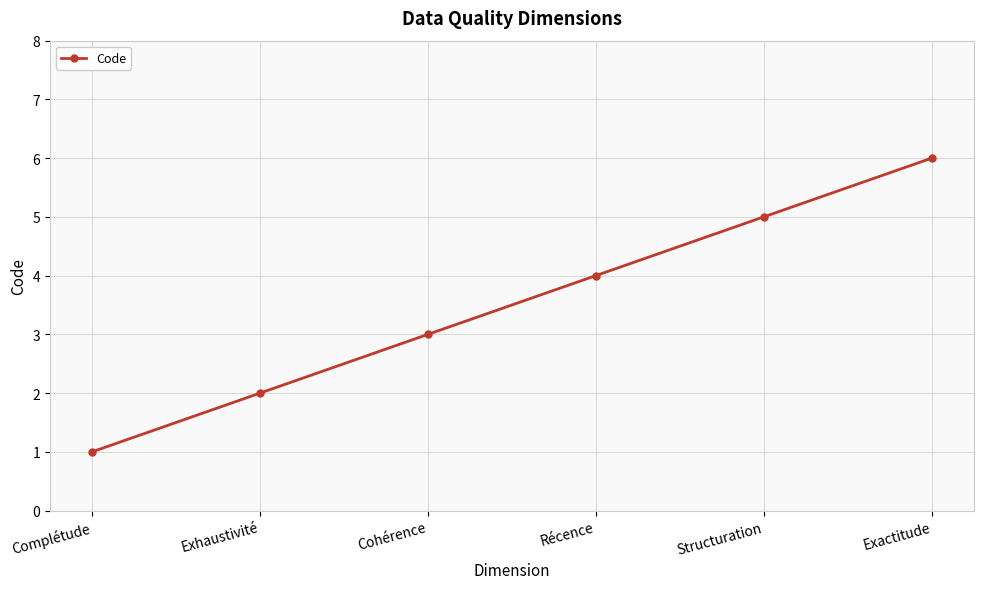

What position from the left is Structuration?

5